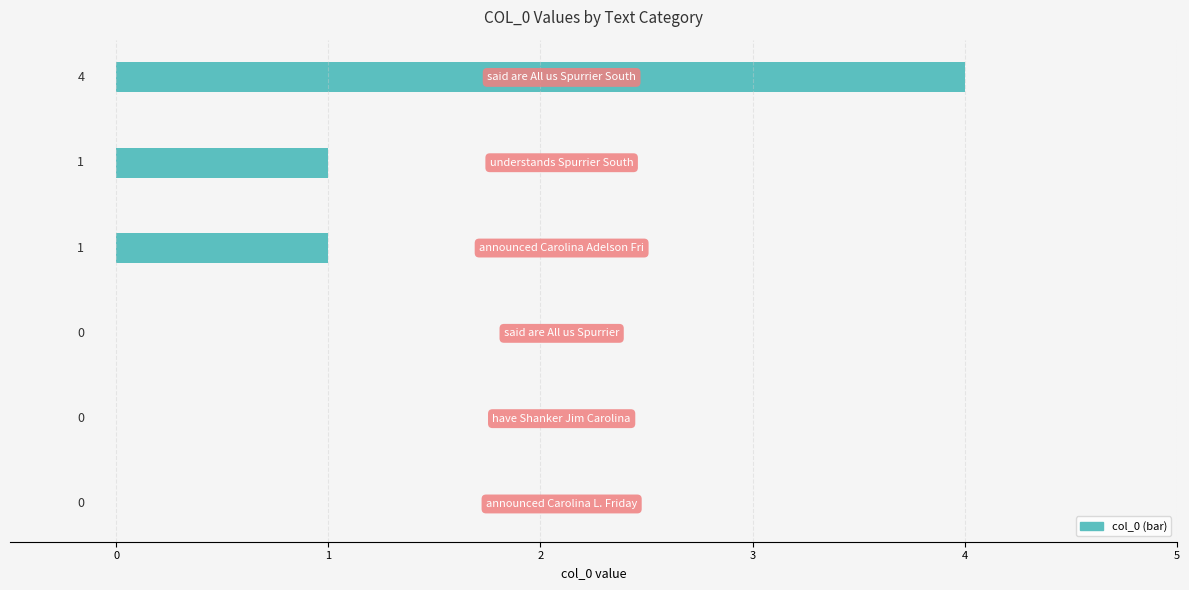

How many values are between 0 and 1?

5